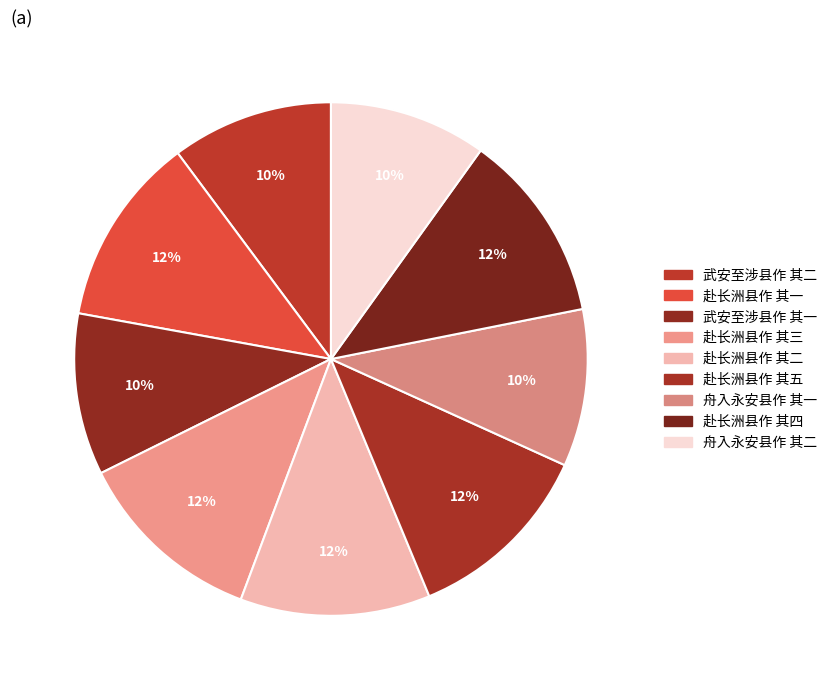

The 赴长洲县作 其三 slice represents 12% of the pie. True or false?

True